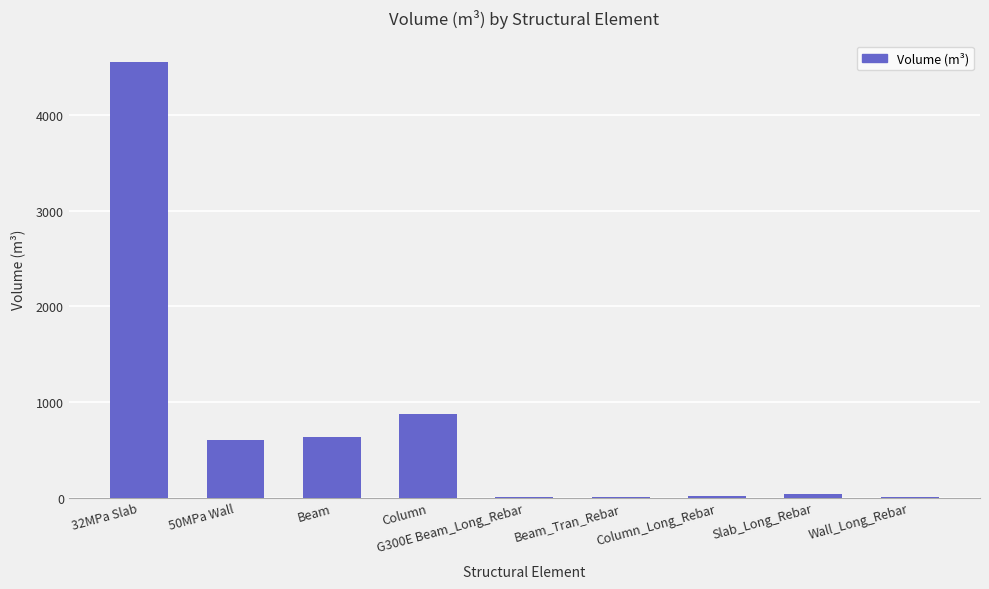

What is the sum of all values?

6718.2